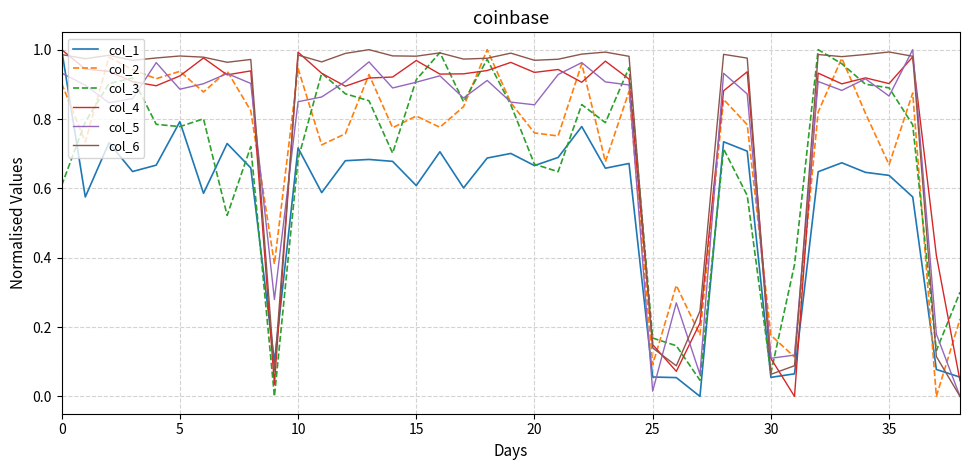

Which series ends up on top after the final intersection of col_1 and col_5?

col_1